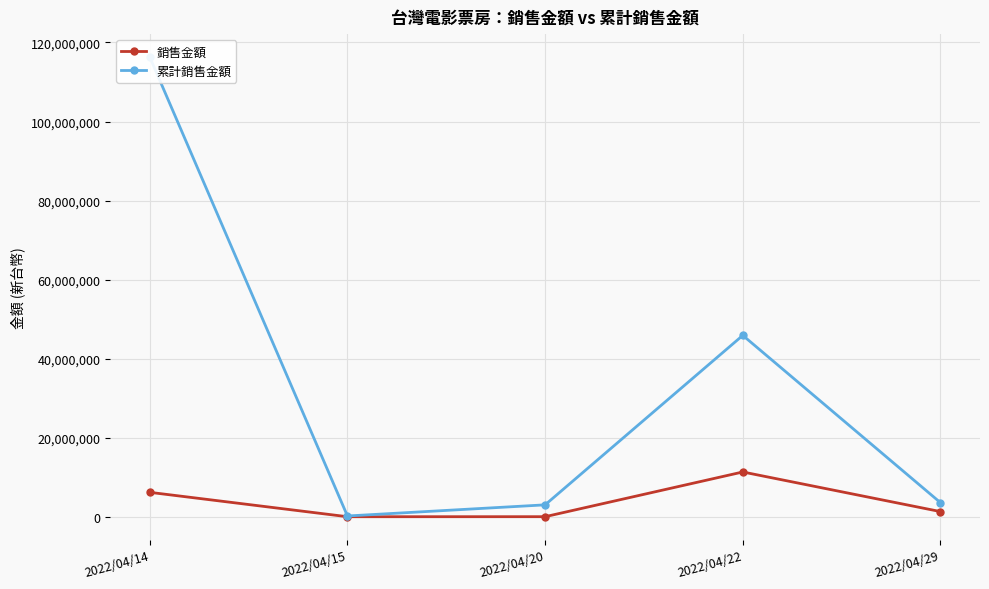

At which label is 累計銷售金額 closest to 58273790?

2022/04/22